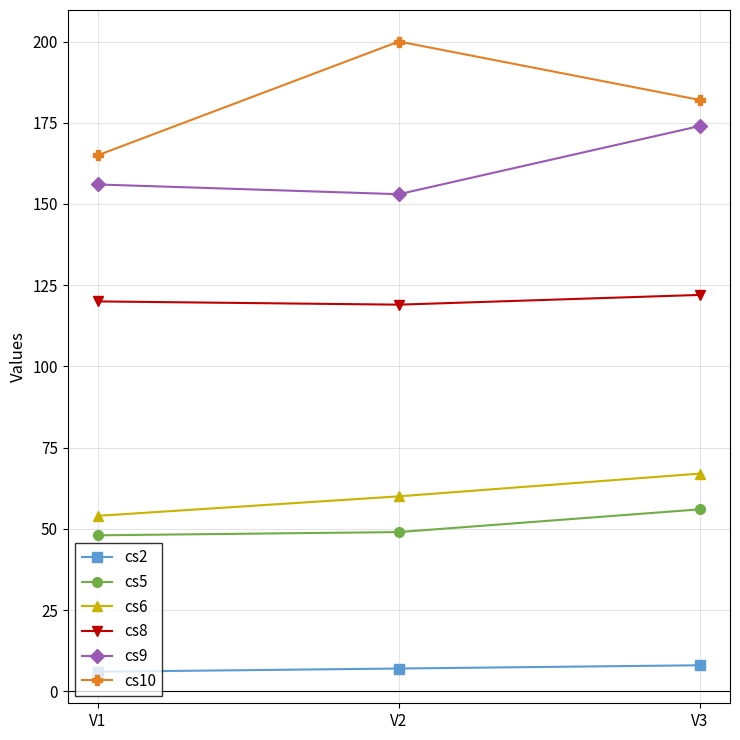

What value does the cs9 series have at V2, to the nearest 5?

155